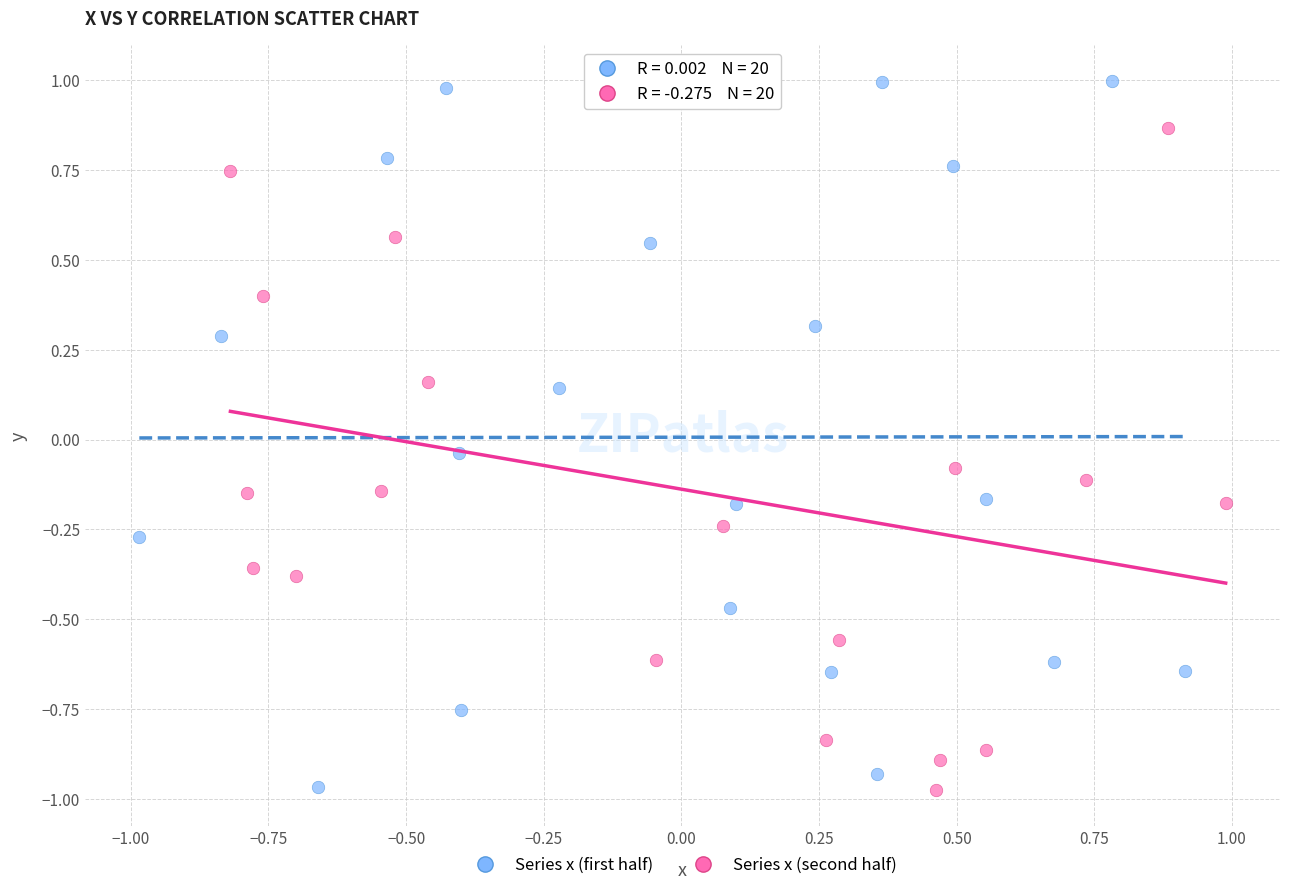

Which series has the widest spread of Y values?

Series x (first half)